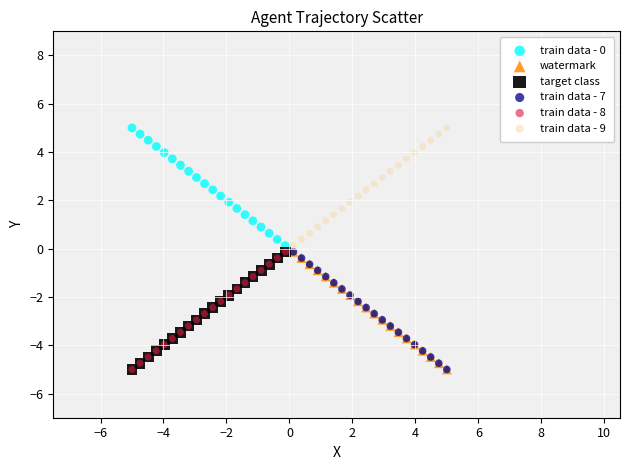

What are all the series names shown in the legend?

train data - 0, watermark, target class, train data - 7, train data - 8, train data - 9